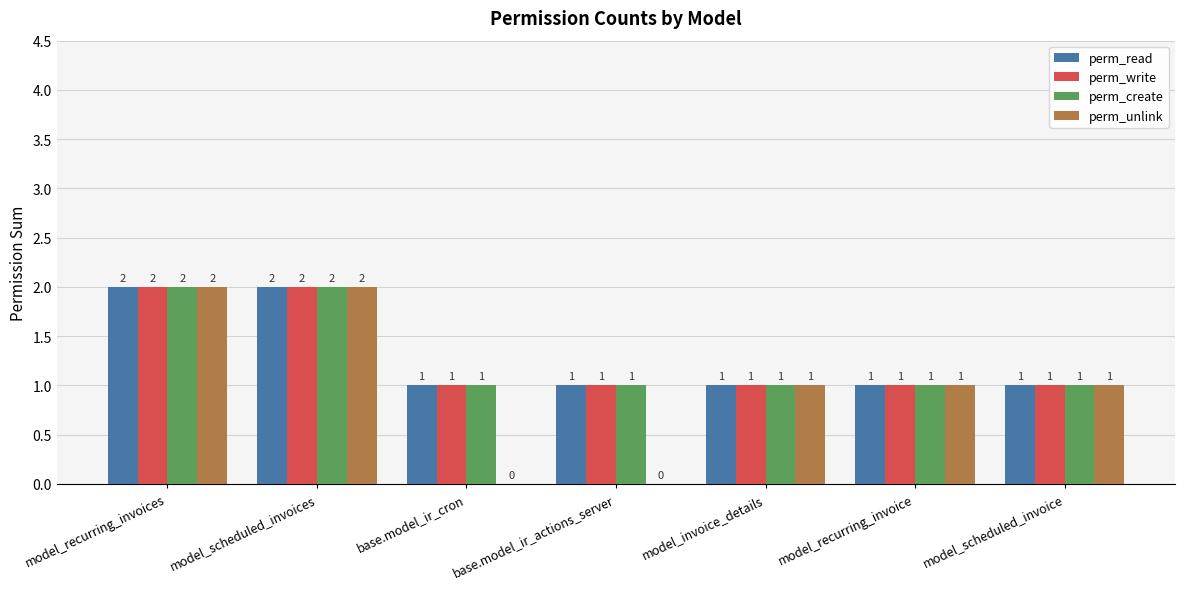

What is the sum of all perm_write values?

9